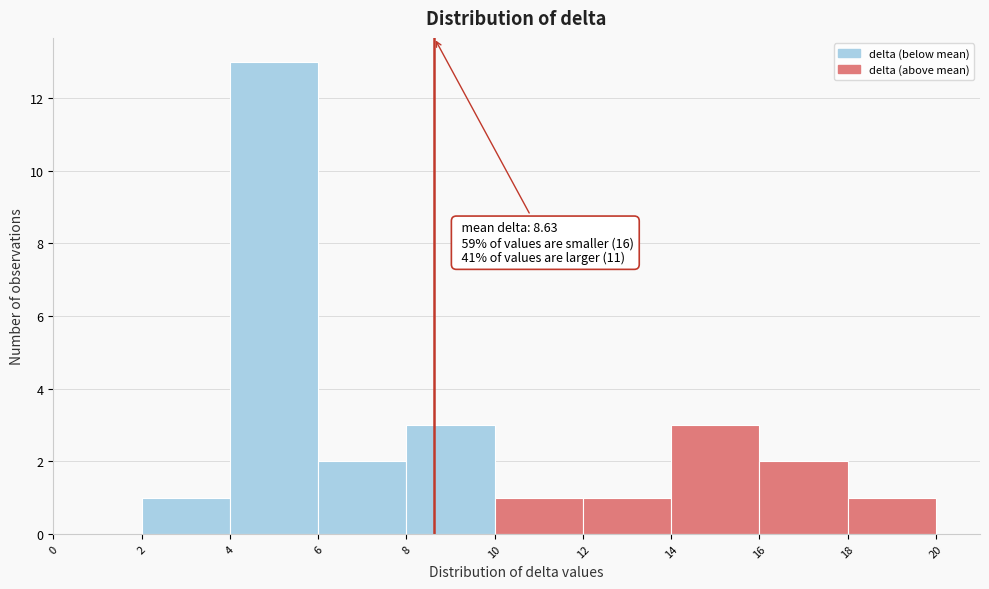

Which range on the x-axis has the tallest bar?

4 to 6